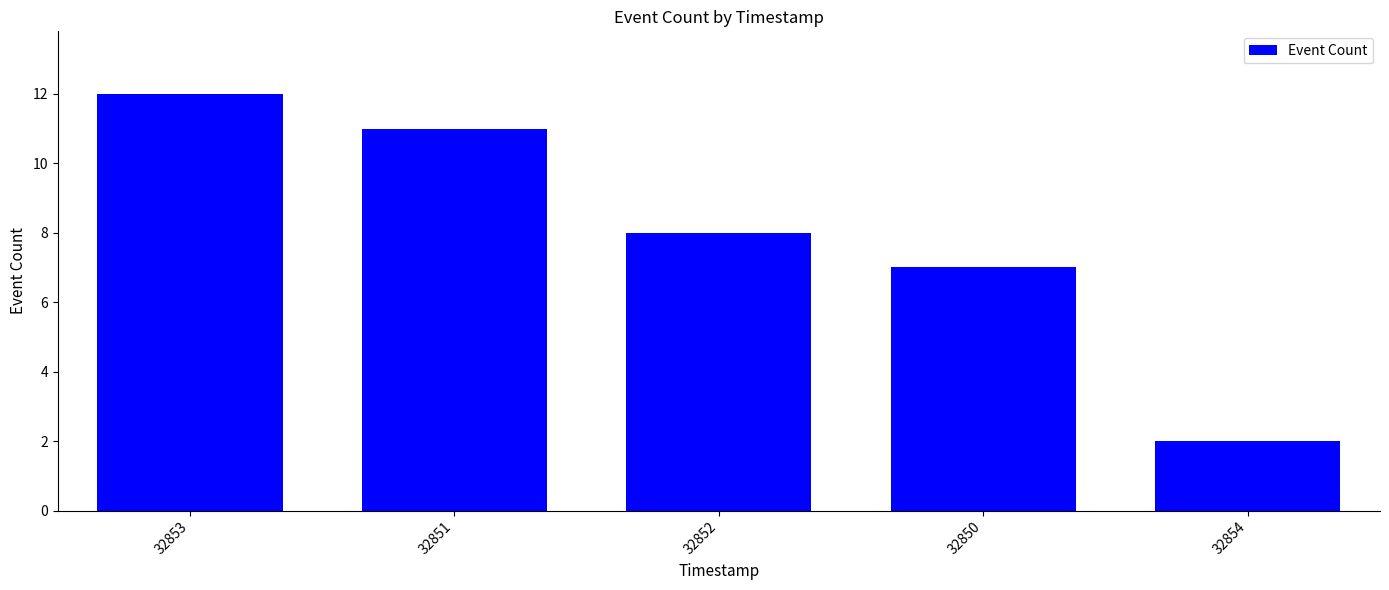

What is the greatest value displayed?

12